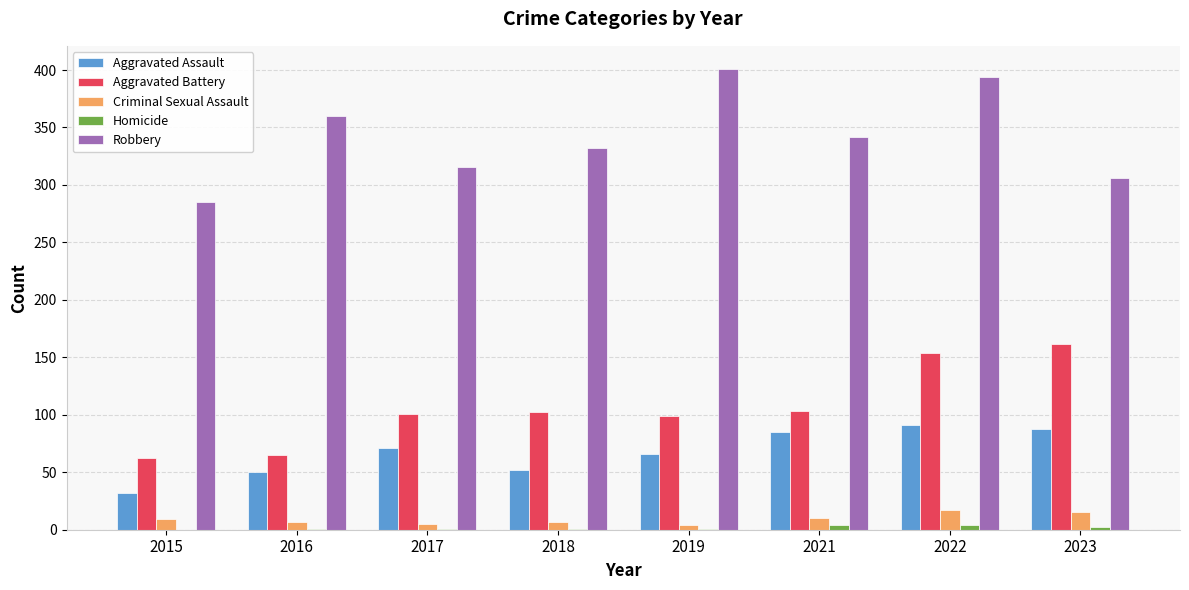

What is the maximum value shown in the chart?

401